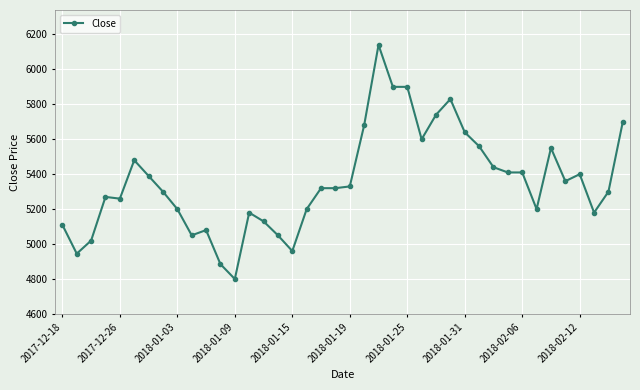

What is the value of the 24th point from the left?

5900